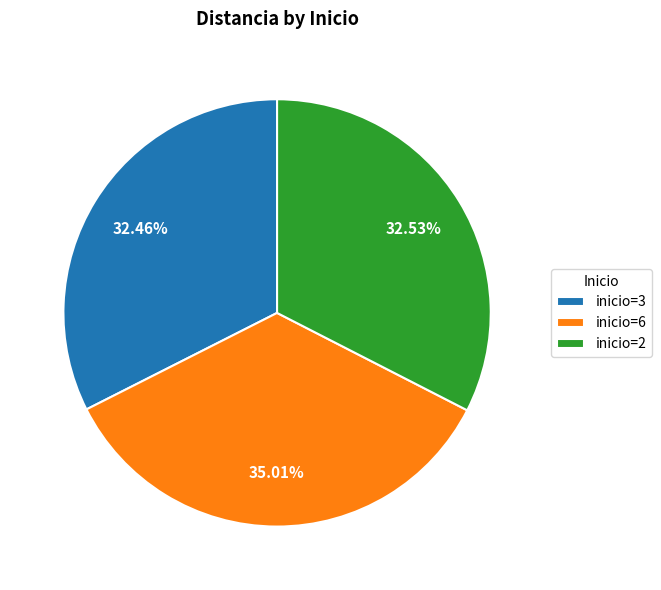

Count the number of slices in the pie.

3